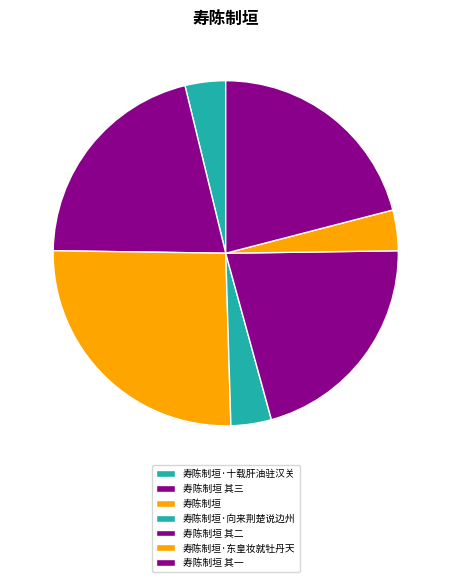

To the nearest percent, what is the difference between the 寿陈制垣·十载肝油驻汉关 and 寿陈制垣 slice percentages?

22%